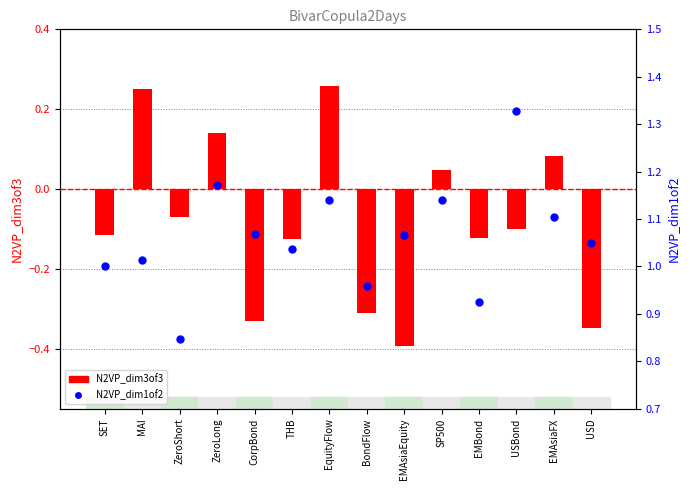

At how many categories does at least one series exceed 0?

14